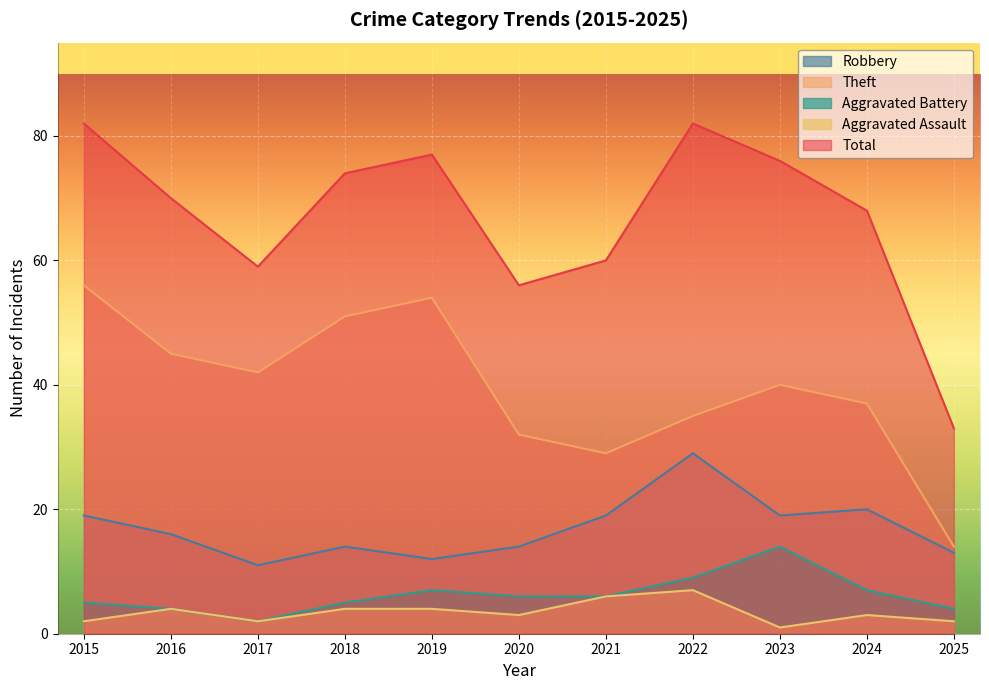

What is the minimum value for Aggravated Assault?

1